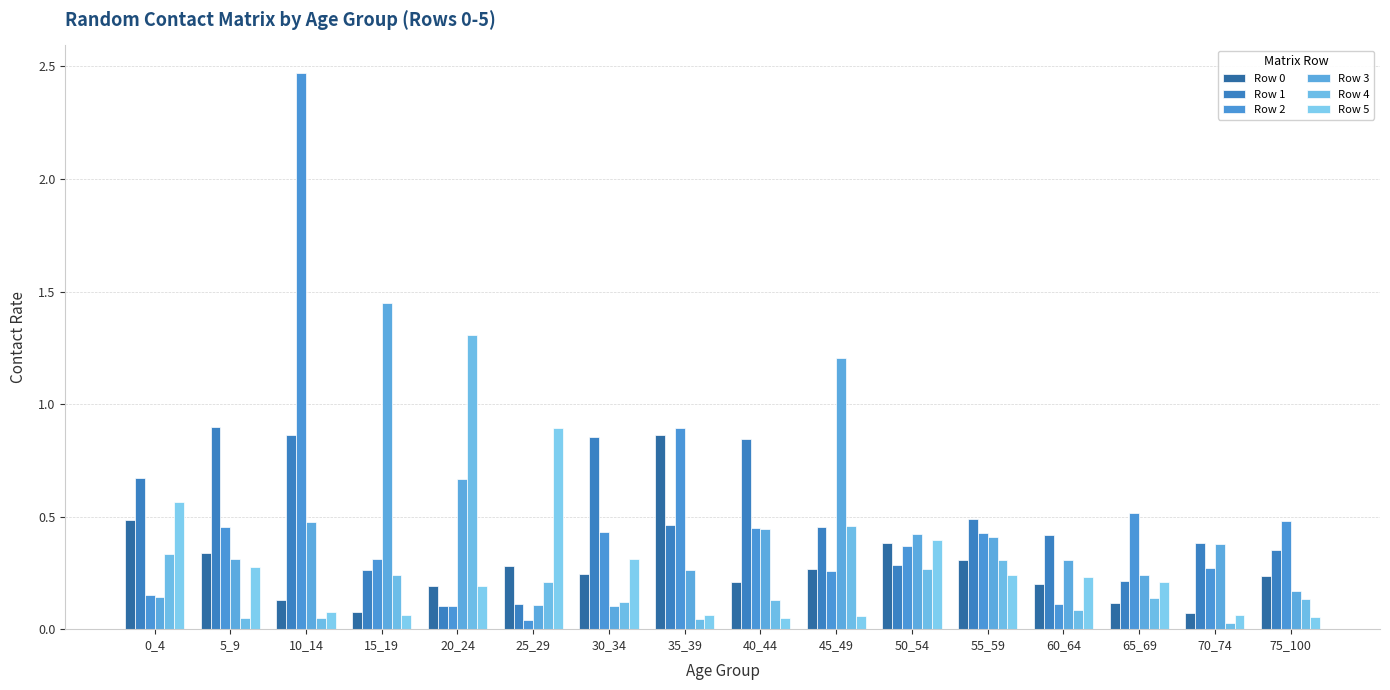

Reading left to right, transcribe all the data shown in this chart.

Row 0: 0.5	0.3	0.1	0.1	0.2	0.3	0.2	0.9	0.2	0.3	0.4	0.3	0.2	0.1	0.1	0.2
Row 1: 0.7	0.9	0.9	0.3	0.1	0.1	0.9	0.5	0.8	0.5	0.3	0.5	0.4	0.2	0.4	0.3
Row 2: 0.2	0.5	2.5	0.3	0.1	0.0	0.4	0.9	0.4	0.3	0.4	0.4	0.1	0.5	0.3	0.5
Row 3: 0.1	0.3	0.5	1.4	0.7	0.1	0.1	0.3	0.4	1.2	0.4	0.4	0.3	0.2	0.4	0.2
Row 4: 0.3	0.1	0.0	0.2	1.3	0.2	0.1	0.0	0.1	0.5	0.3	0.3	0.1	0.1	0.0	0.1
Row 5: 0.6	0.3	0.1	0.1	0.2	0.9	0.3	0.1	0.0	0.1	0.4	0.2	0.2	0.2	0.1	0.1